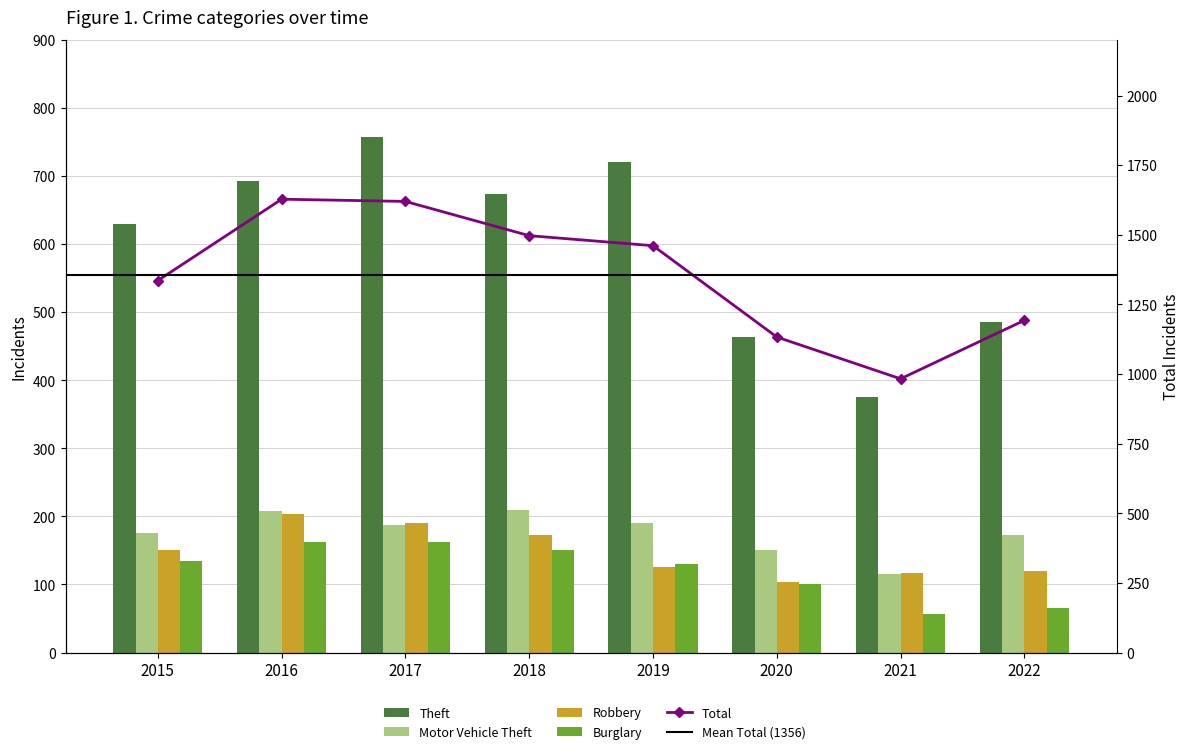

Reading left to right, transcribe all the data shown in this chart.

Theft: 2015=629	2016=692	2017=757	2018=674	2019=720	2020=464	2021=376	2022=485
Total: 2015=1336	2016=1628	2017=1620	2018=1497	2019=1461	2020=1133	2021=983	2022=1193
Motor Vehicle Theft: 2015=175	2016=208	2017=187	2018=210	2019=191	2020=150	2021=116	2022=172
Robbery: 2015=151	2016=204	2017=191	2018=172	2019=125	2020=104	2021=117	2022=120
Burglary: 2015=134	2016=162	2017=162	2018=150	2019=130	2020=100	2021=57	2022=66